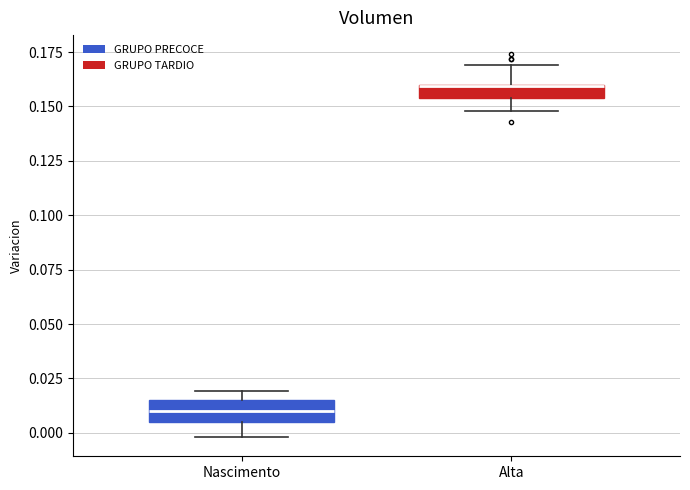

Where is the lower edge of the box for Alta on the y-axis? The values are not printed on the chart, so give them approximately, as read against the axis.

0.155